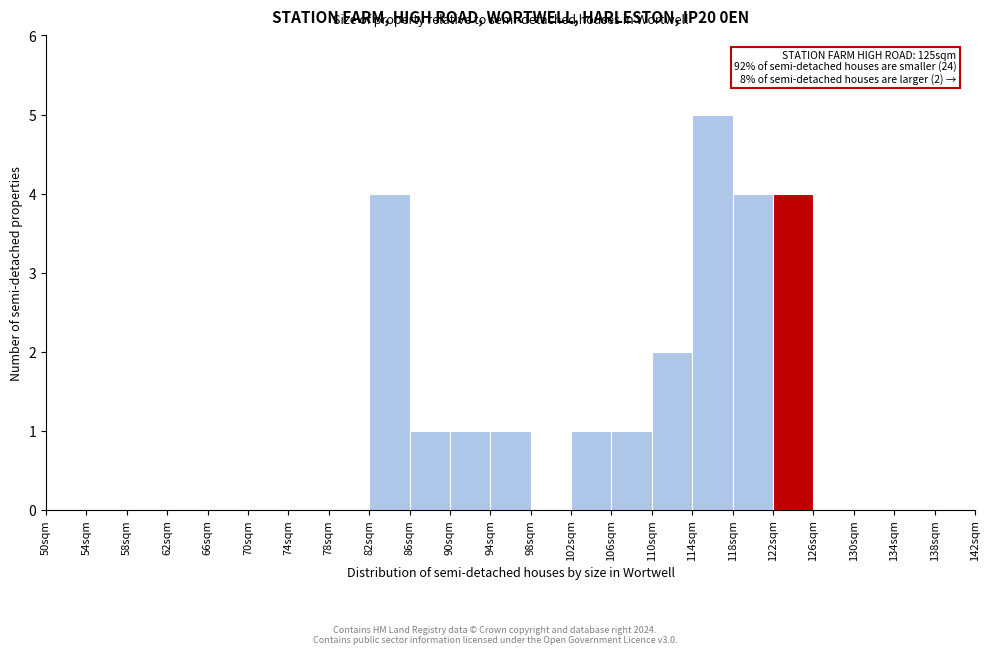

Which range on the x-axis has the tallest bar?

114 to 118